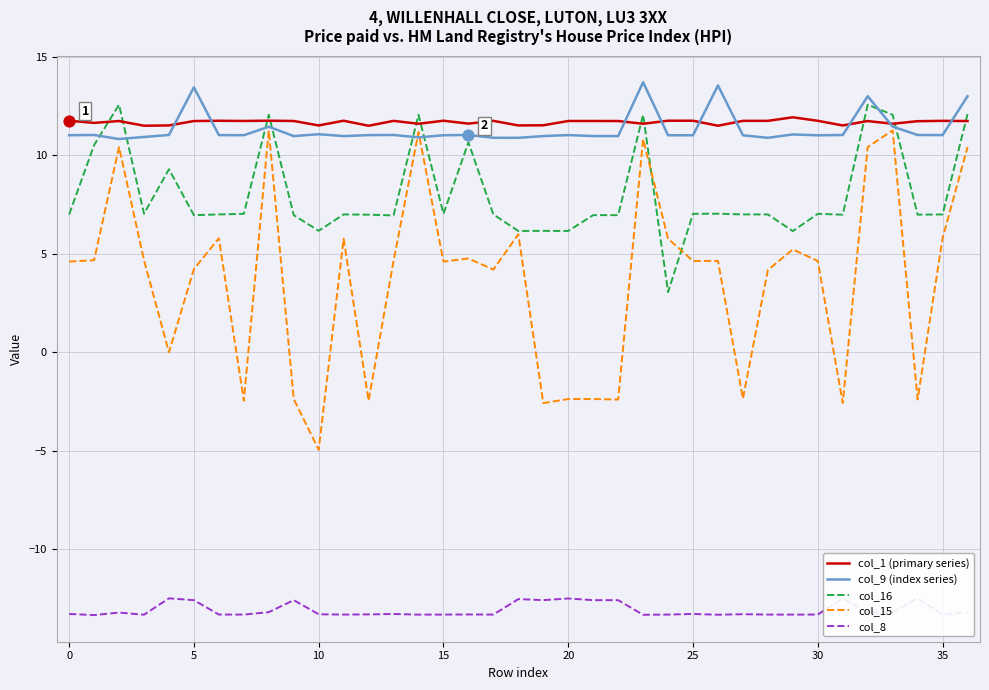

Which series reaches the maximum Y coordinate?

col_9 (index series)